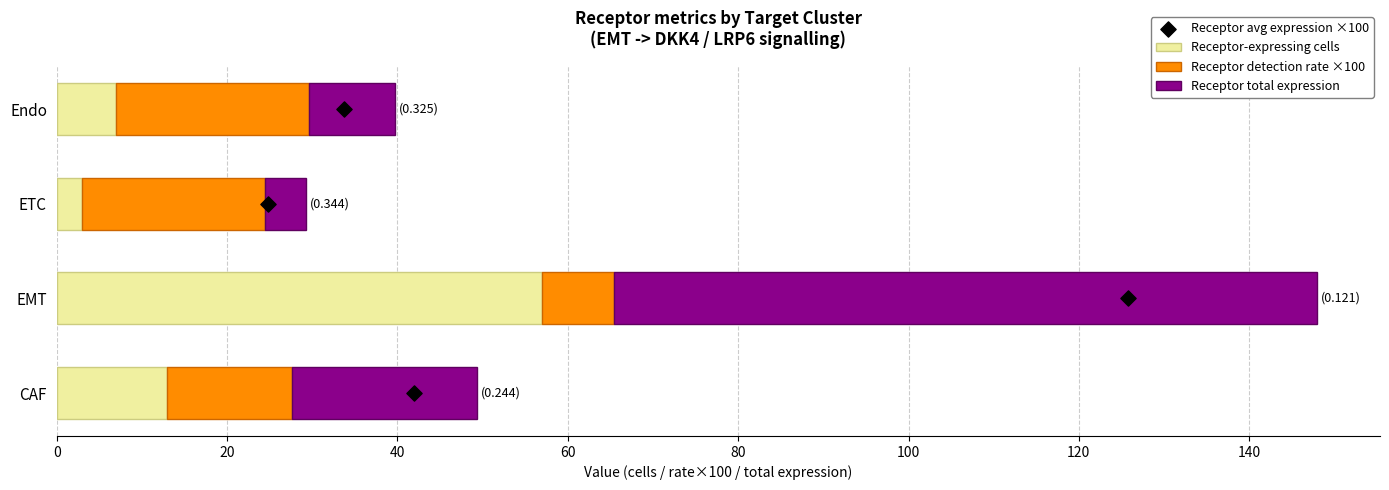

The Receptor-expressing cells series shows 57.0 at EMT. True or false?

True